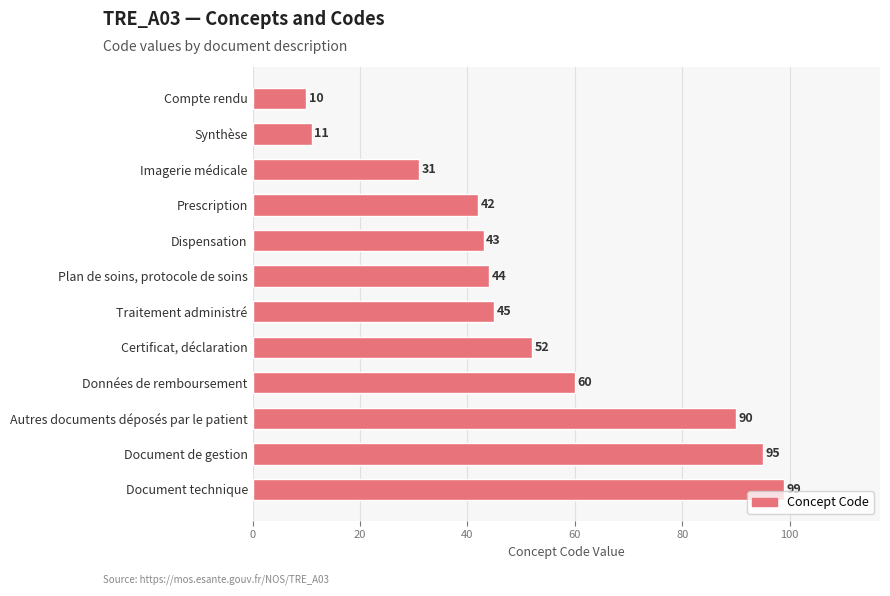

Reading top to bottom, extract all data points from this chart.

Compte rendu=10	Synthèse=11	Imagerie médicale=31	Prescription=42	Dispensation=43	Plan de soins, protocole de soins=44	Traitement administré=45	Certificat, déclaration=52	Données de remboursement=60	Autres documents déposés par le patient=90	Document de gestion=95	Document technique=99